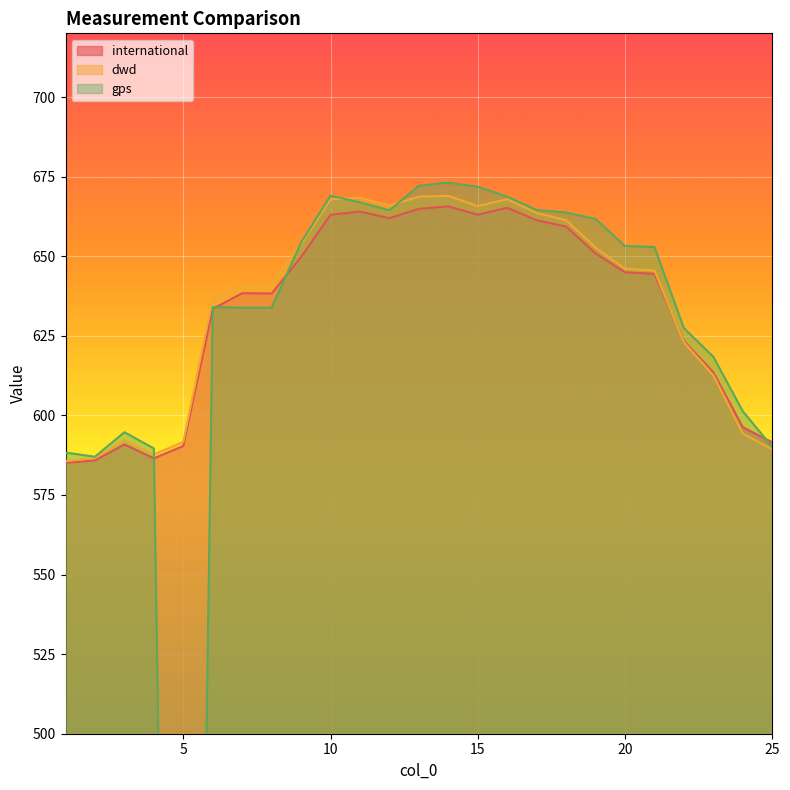

At which label does gps reach its peak?

14